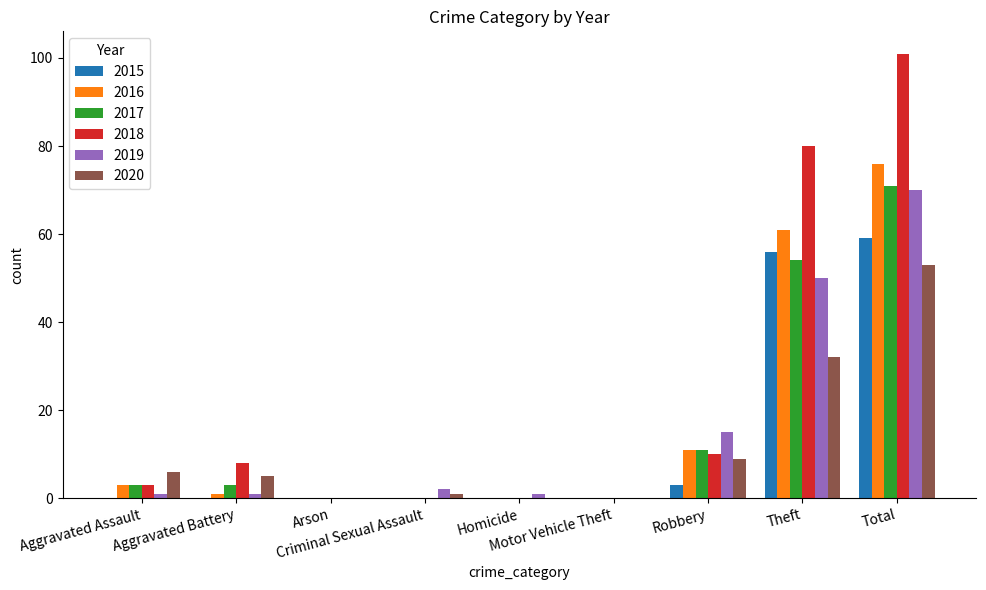

What is the sum of all 2018 values?

202